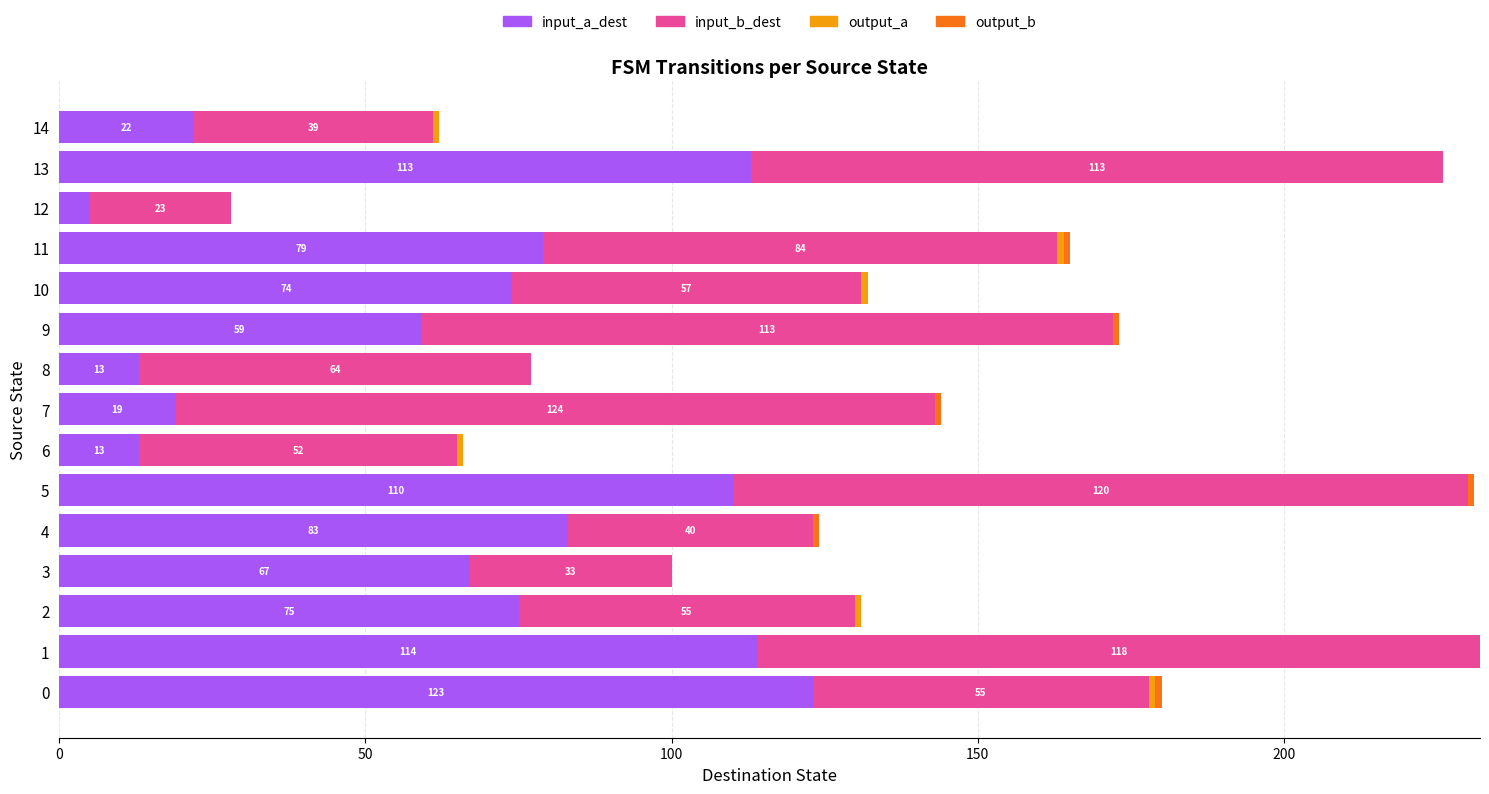

The value of input_a_dest at 1 is 114. True or false?

True